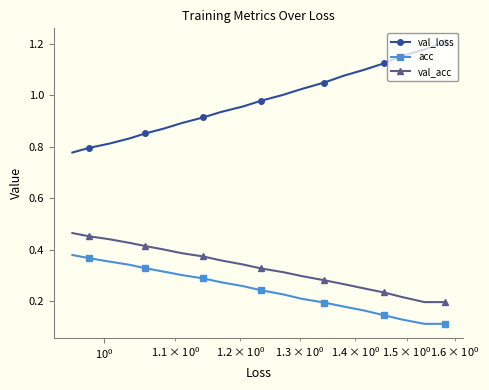

What is the average value of the val_loss series?

1.0